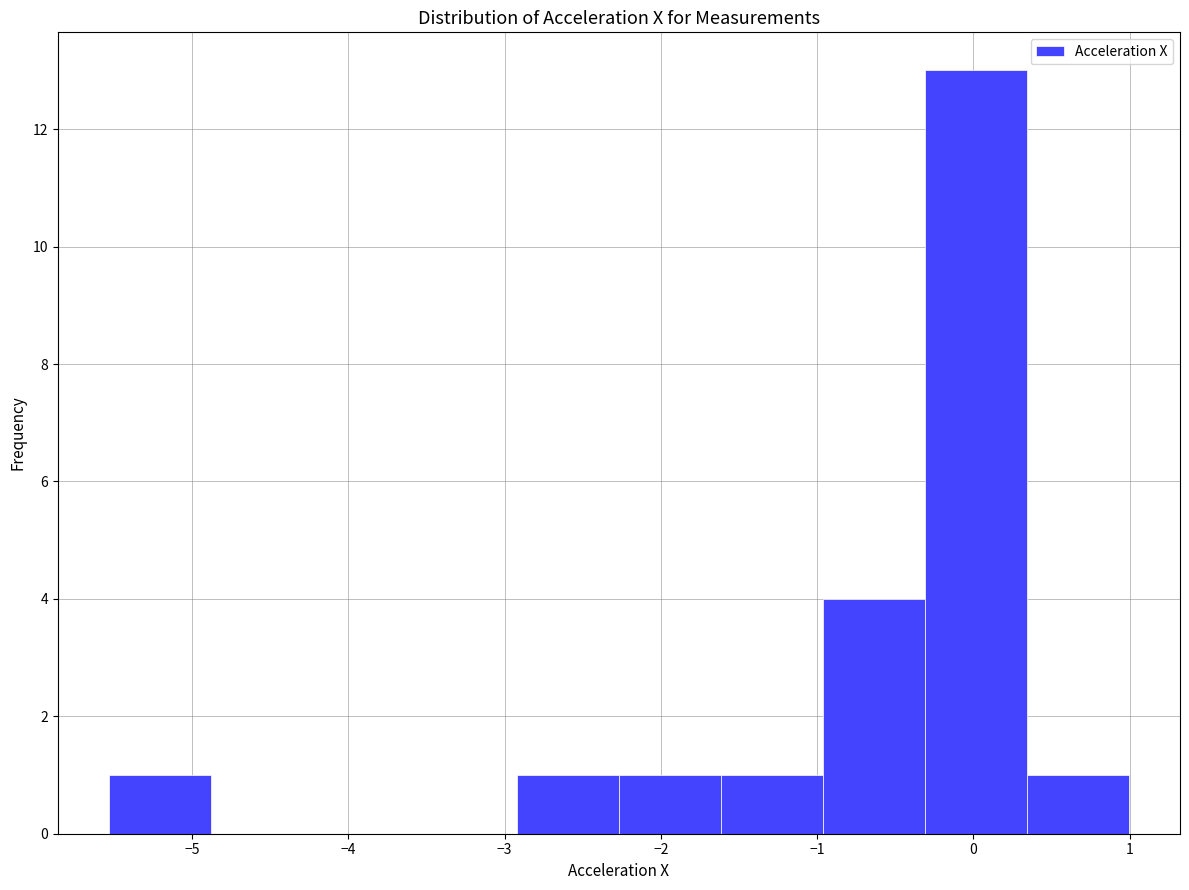

Reading left to right, transcribe this chart: for each bar, give the range it covers on the x-axis and its height. Neither the bar edges nor the heights are printed on the chart, so give them approximately, as read against the axes.

-5.5 to -4.9: 1
-4.9 to -4.2: 0
-4.2 to -3.6: 0
-3.6 to -2.9: 0
-2.9 to -2.3: 1
-2.3 to -1.6: 1
-1.6 to -1.0: 1
-1.0 to -0.3: 4
-0.3 to 0.3: 13
0.3 to 1.0: 1